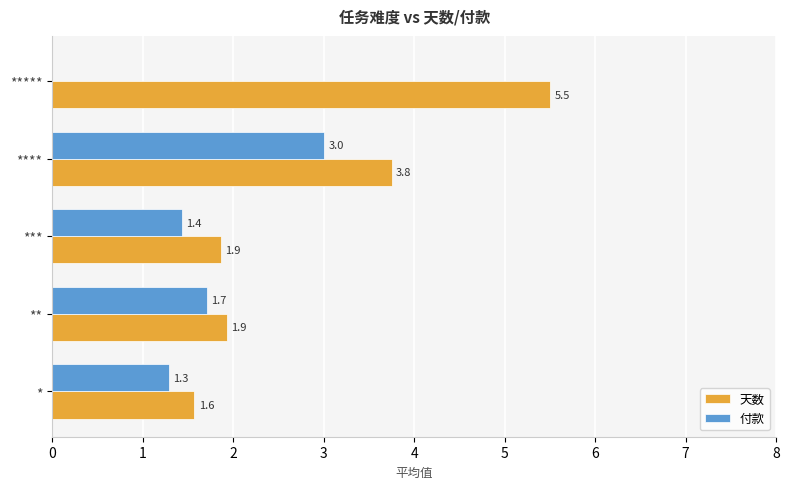

Which category has the highest value across all series?

*****